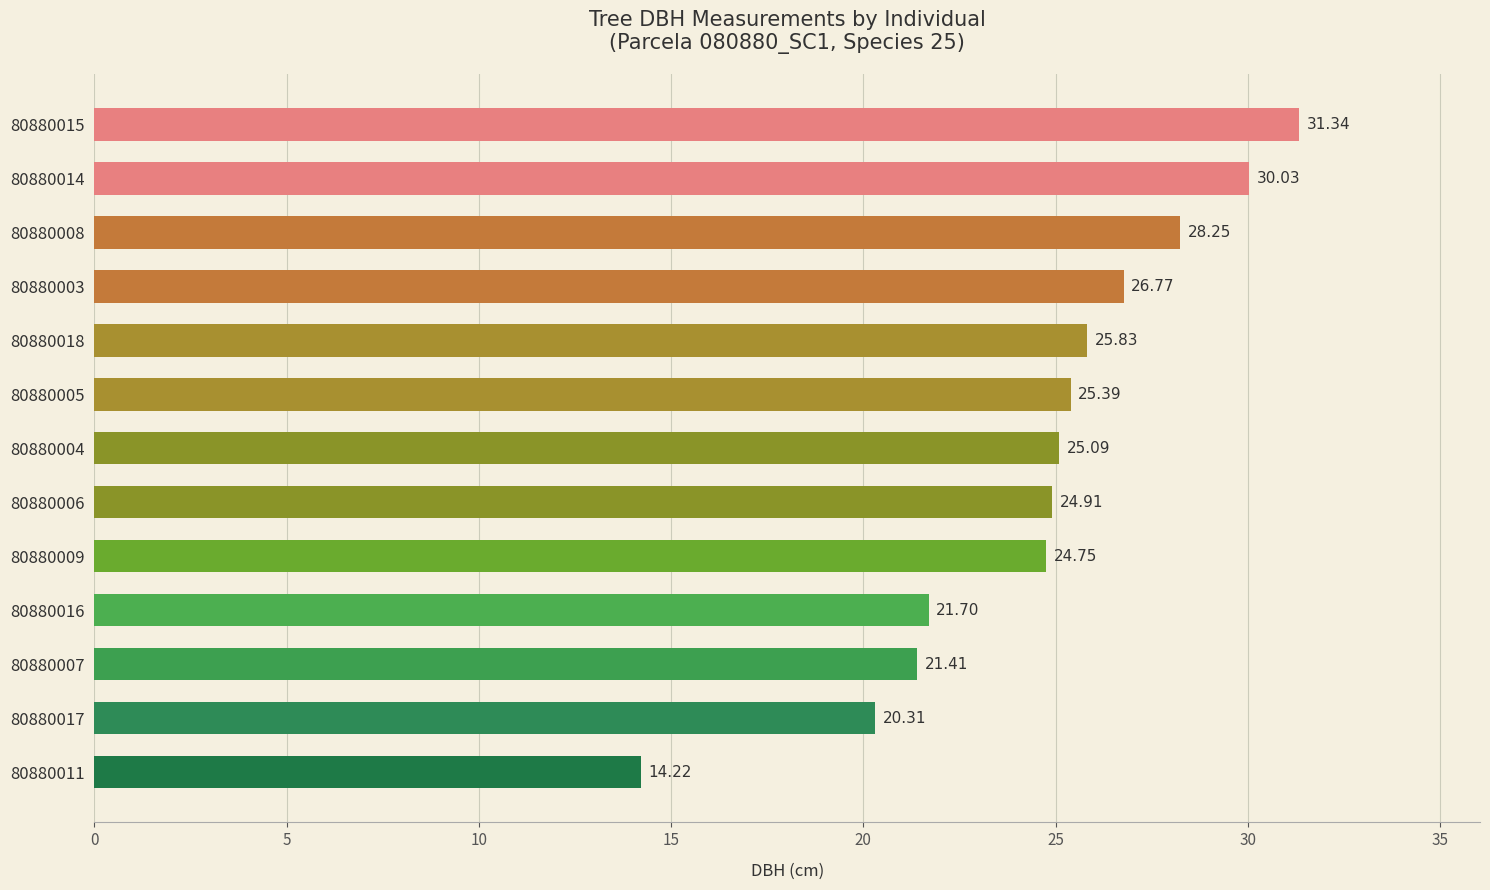

What is the change in value from 80880015 to 80880018?

-5.5